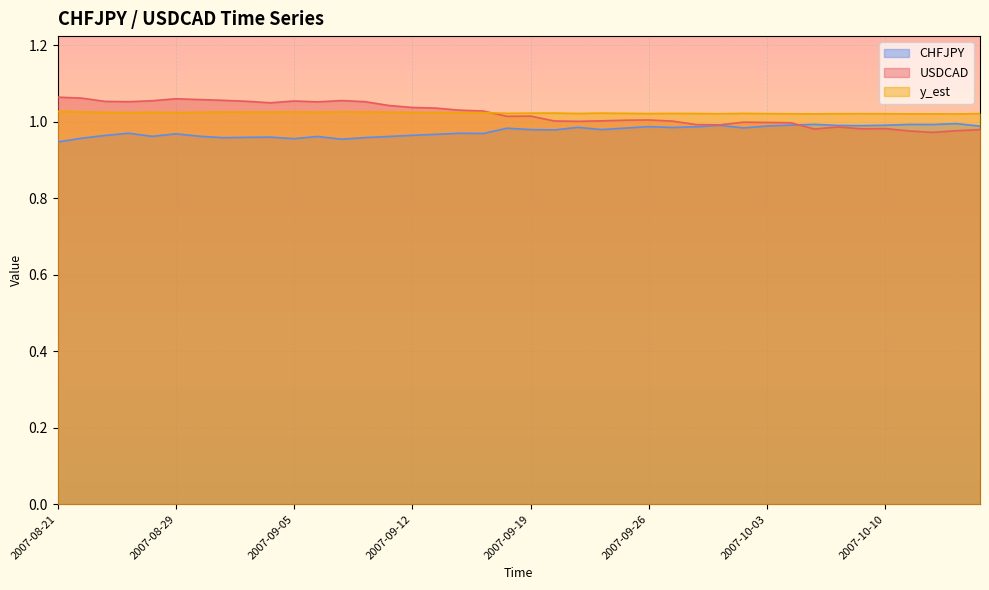

What is the label of the 25th point from the left?

2007-09-25